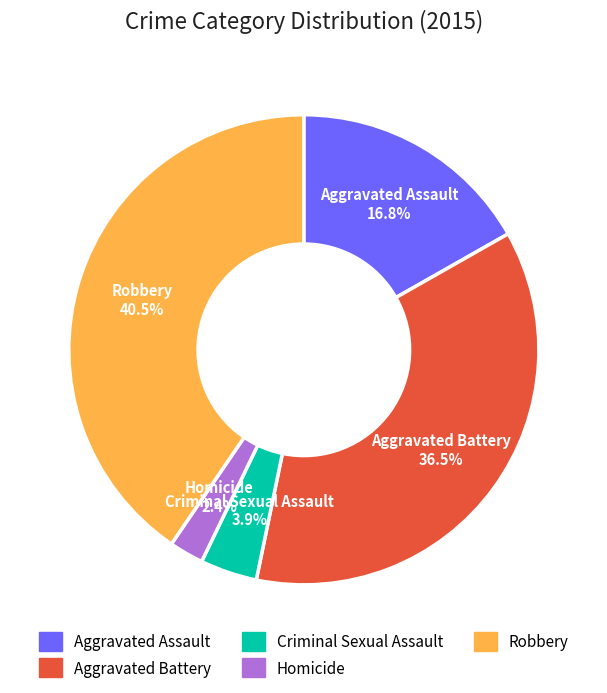

What percentage is the Criminal Sexual Assault slice, to the nearest percent?

4%